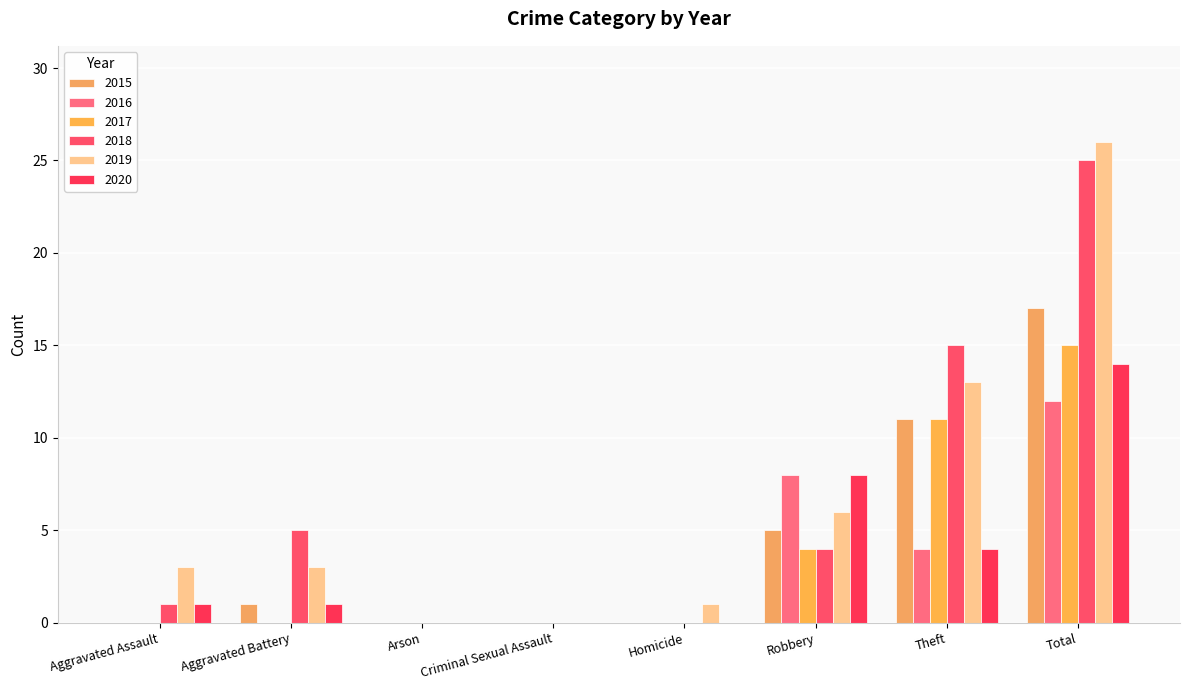

What is the difference between the highest and lowest values at Total?

14